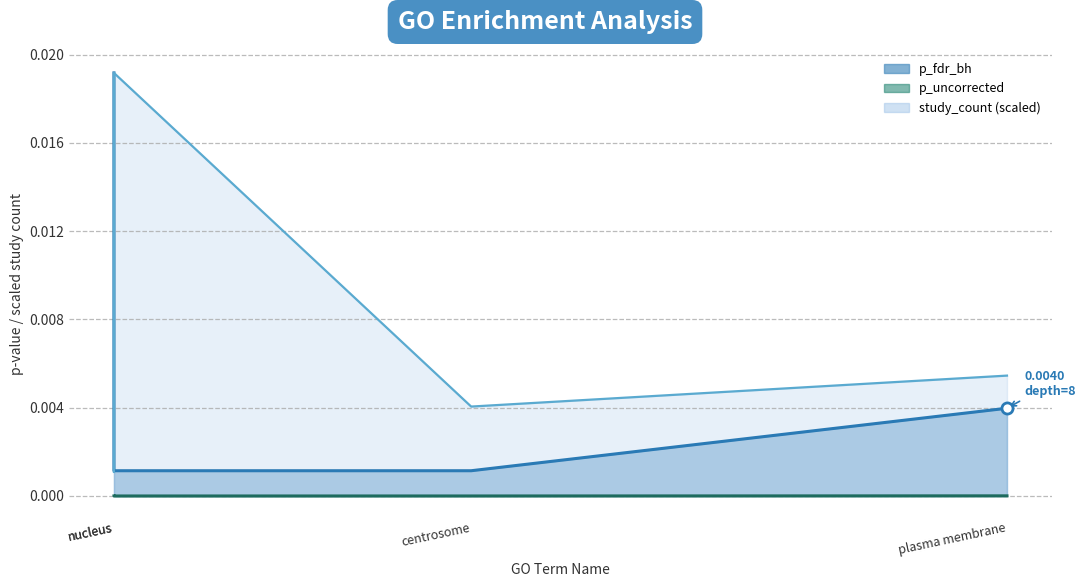

Is it true that study_count equals 0.0 at nucleus?

False